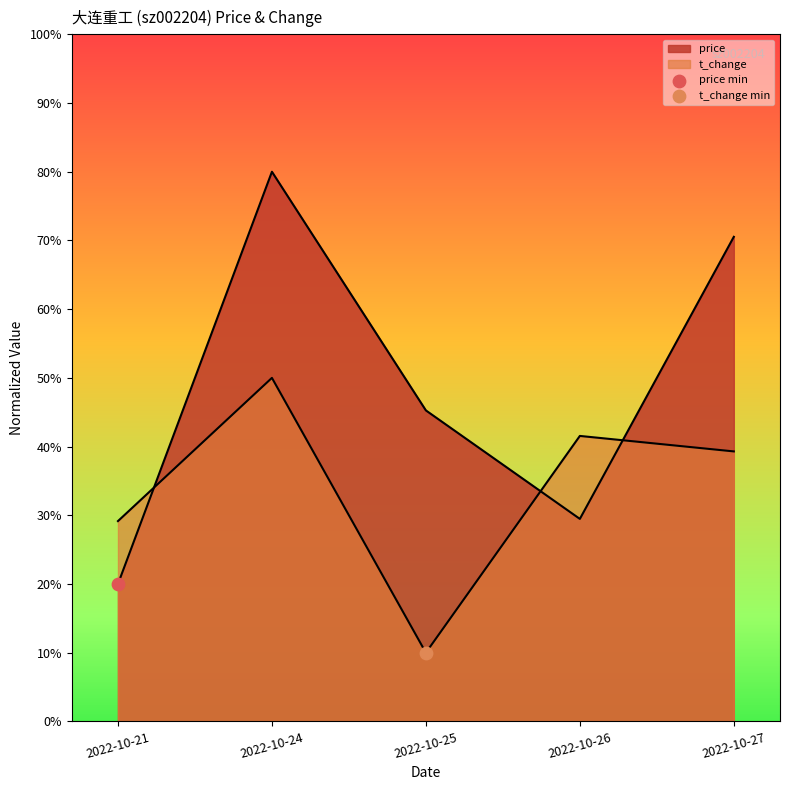

What are all the series names shown in the legend?

price, t_change